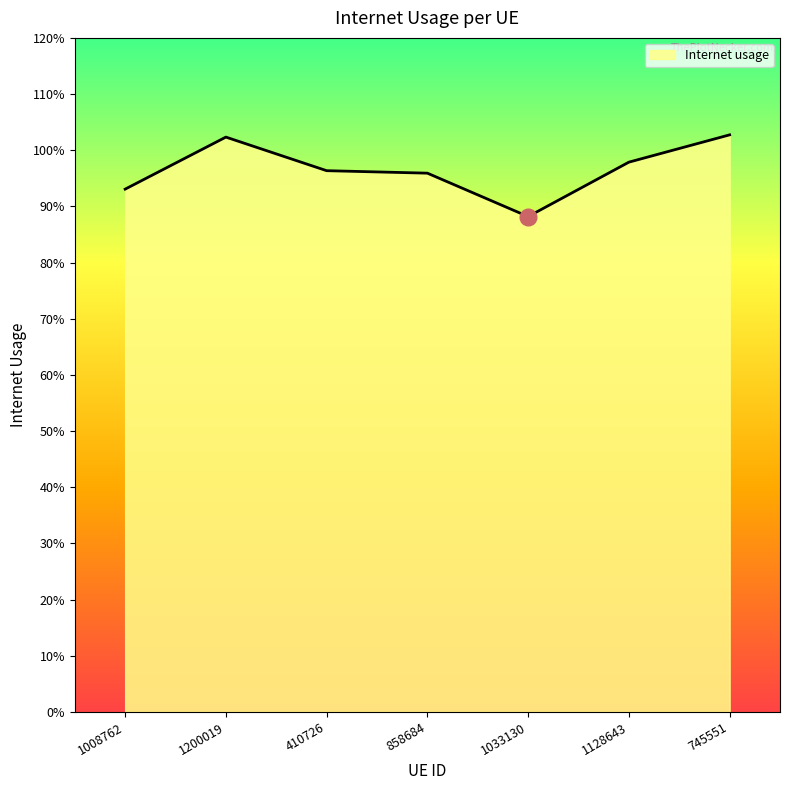

At which category does the chart reach its minimum across all series?

1033130